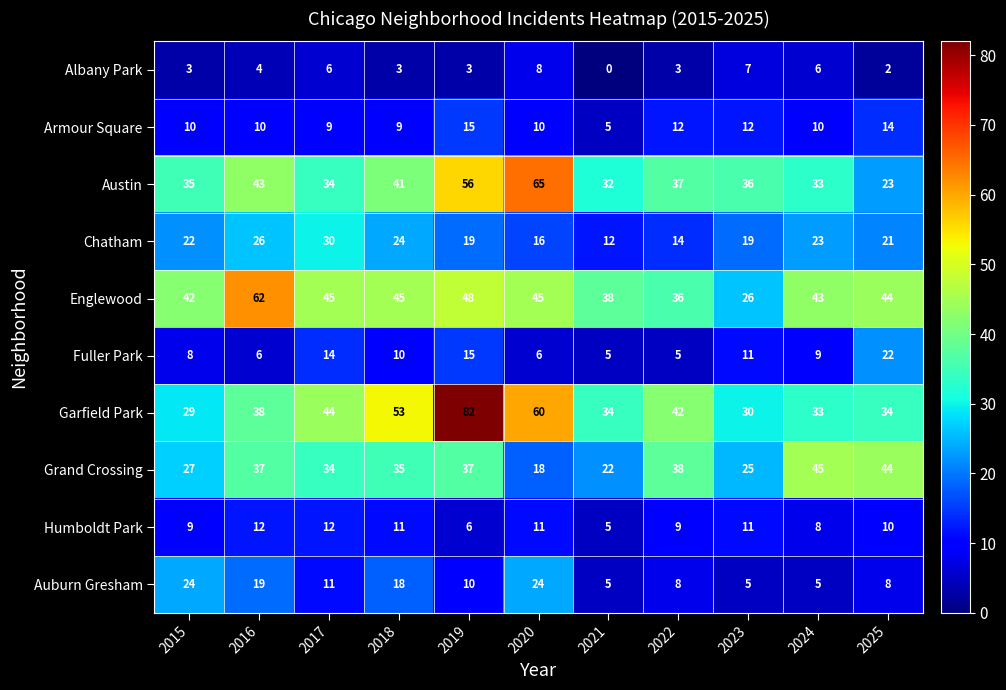

Read the Fuller Park value at 2017, to the nearest 10.

10